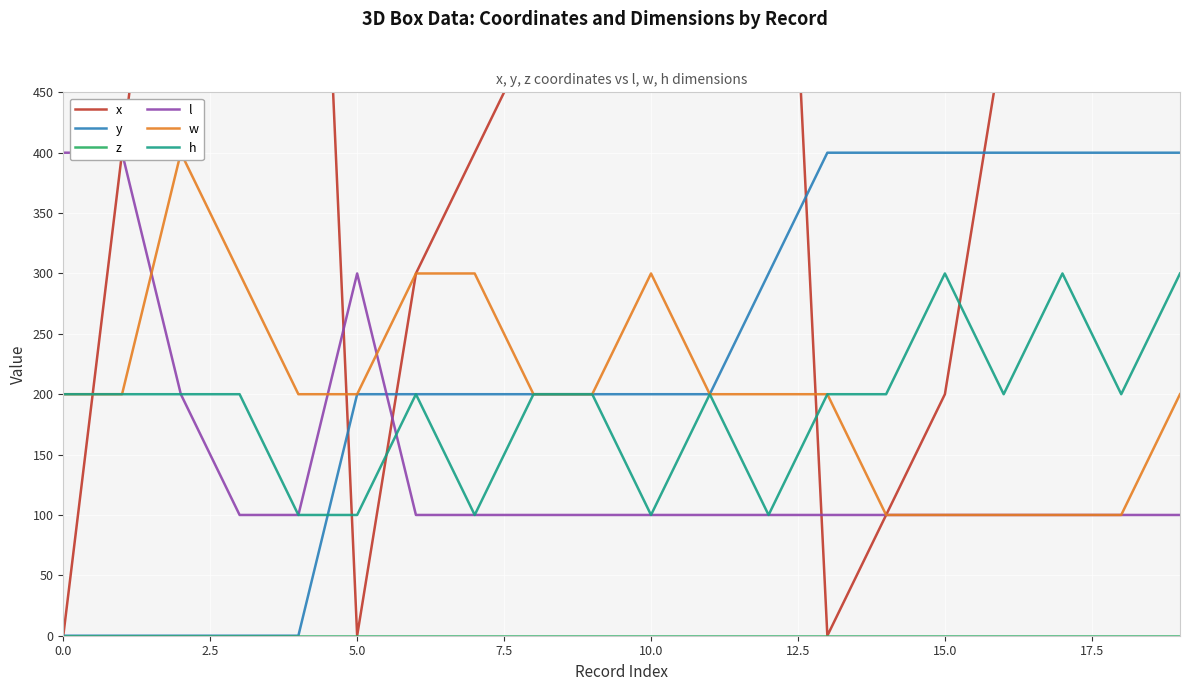

What position from the right is 18?

2